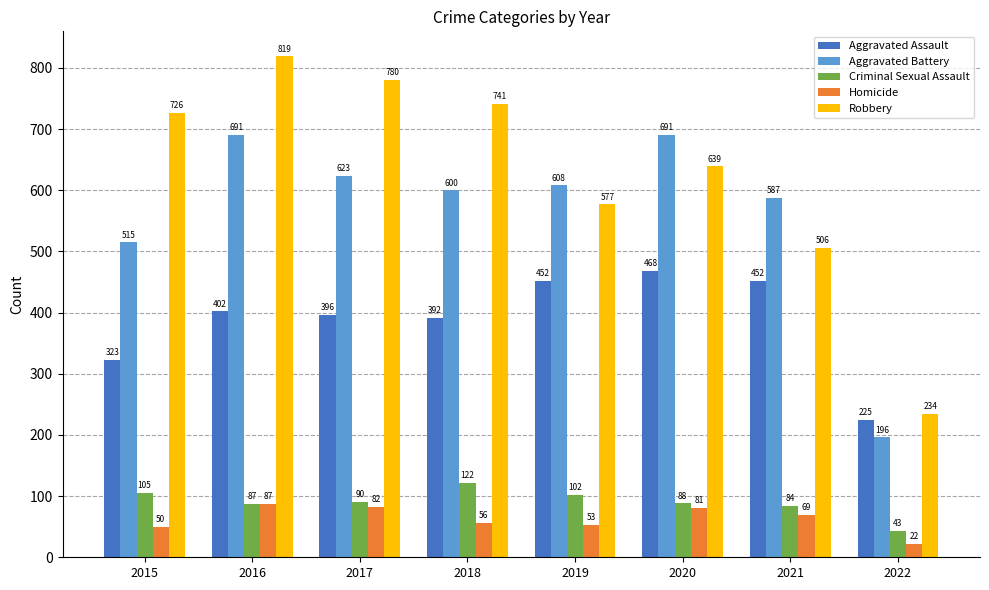

Is it true that Aggravated Battery equals 600 at 2018?

True